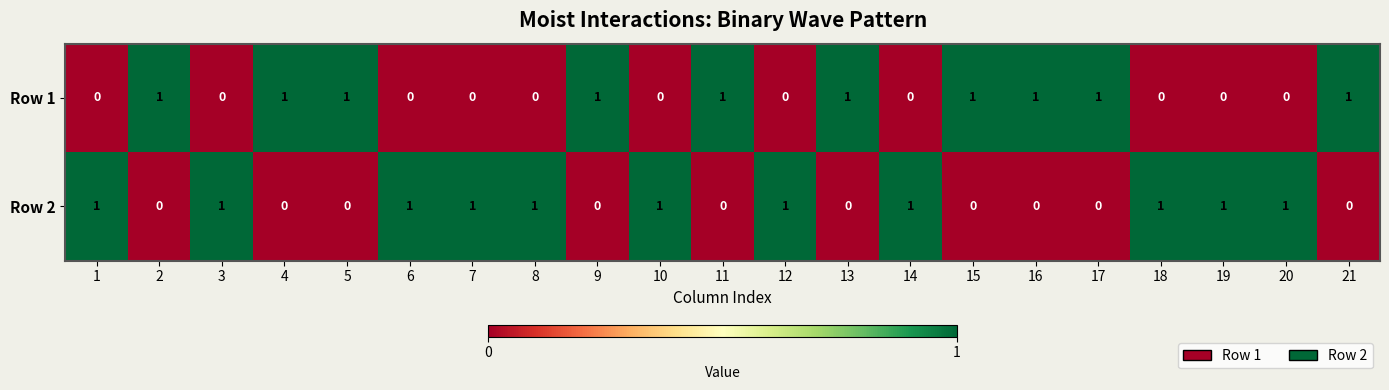

What is the total value across all series at 11?

1